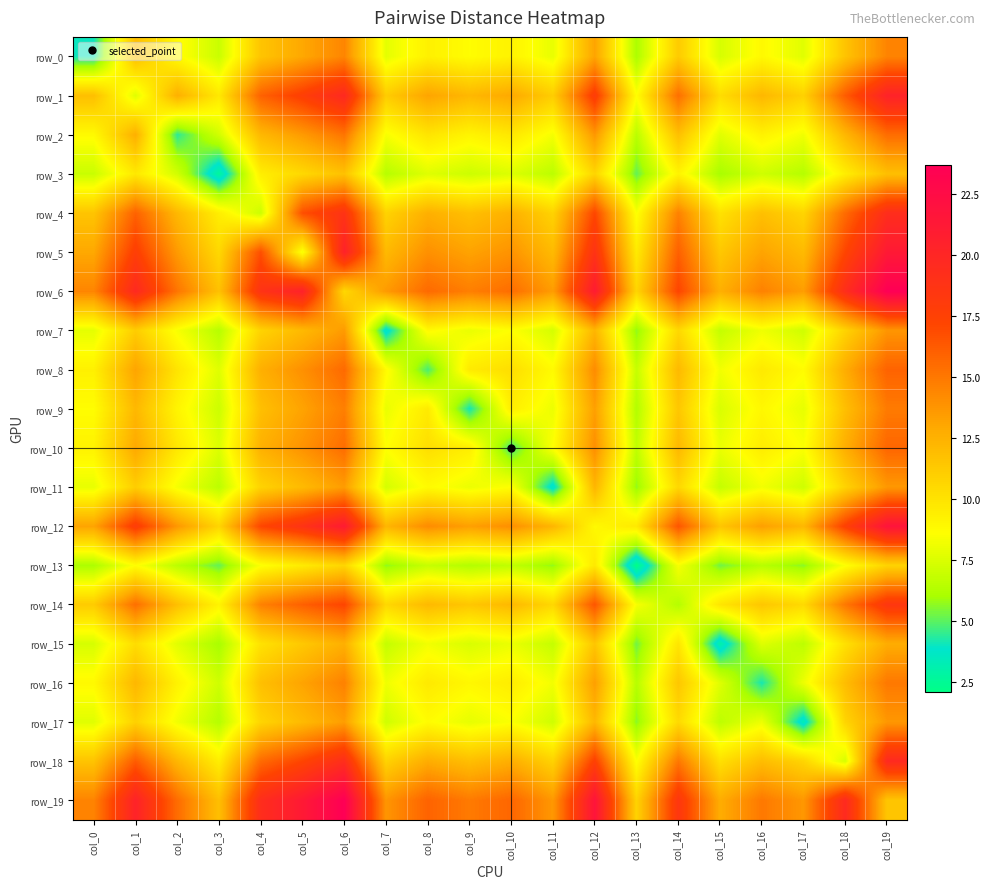

Reading left to right, list all the values displayed in this chart.

row_0: col_0=4.0	col_1=11.8	col_2=8.8	col_3=7.0	col_4=11.5	col_5=13.0	col_6=14.4	col_7=7.8	col_8=9.3	col_9=8.7	col_10=9.2	col_11=7.9	col_12=13.1	col_13=6.1	col_14=11.2	col_15=7.4	col_16=8.9	col_17=7.7	col_18=11.6	col_19=14.5
row_1: col_0=11.8	col_1=7.7	col_2=12.6	col_3=9.7	col_4=15.9	col_5=17.7	col_6=19.7	col_7=11.1	col_8=13.1	col_9=12.2	col_10=12.9	col_11=11.1	col_12=17.9	col_13=8.6	col_14=15.4	col_15=10.3	col_16=12.2	col_17=10.9	col_18=16.2	col_19=20.3
row_2: col_0=8.8	col_1=12.6	col_2=4.4	col_3=7.2	col_4=12.2	col_5=13.5	col_6=15.1	col_7=8.4	col_8=9.9	col_9=9.1	col_10=9.8	col_11=8.3	col_12=13.7	col_13=6.5	col_14=11.8	col_15=7.7	col_16=9.2	col_17=8.2	col_18=12.2	col_19=15.5
row_3: col_0=7.0	col_1=9.7	col_2=7.2	col_3=2.6	col_4=9.4	col_5=10.5	col_6=11.7	col_7=6.4	col_8=7.6	col_9=7.1	col_10=7.5	col_11=6.6	col_12=10.7	col_13=5.1	col_14=9.1	col_15=6.0	col_16=7.1	col_17=6.4	col_18=9.4	col_19=11.8
row_4: col_0=11.5	col_1=15.9	col_2=12.2	col_3=9.4	col_4=7.0	col_5=16.7	col_6=18.8	col_7=10.8	col_8=12.6	col_9=11.8	col_10=12.5	col_11=10.8	col_12=17.1	col_13=8.5	col_14=14.6	col_15=10.0	col_16=11.8	col_17=10.7	col_18=15.5	col_19=19.3
row_5: col_0=13.0	col_1=17.7	col_2=13.5	col_3=10.5	col_4=16.7	col_5=8.3	col_6=20.4	col_7=12.1	col_8=14.0	col_9=13.2	col_10=13.9	col_11=12.1	col_12=18.8	col_13=9.6	col_14=16.0	col_15=11.4	col_16=13.1	col_17=12.1	col_18=17.2	col_19=21.2
row_6: col_0=14.4	col_1=19.7	col_2=15.1	col_3=11.7	col_4=18.8	col_5=20.4	col_6=10.6	col_7=13.5	col_8=15.6	col_9=14.7	col_10=15.5	col_11=13.5	col_12=21.1	col_13=10.7	col_14=17.2	col_15=12.6	col_16=14.6	col_17=13.4	col_18=19.3	col_19=23.7
row_7: col_0=7.8	col_1=11.1	col_2=8.4	col_3=6.4	col_4=10.8	col_5=12.1	col_6=13.5	col_7=3.4	col_8=8.8	col_9=8.0	col_10=8.6	col_11=7.3	col_12=12.3	col_13=5.7	col_14=10.5	col_15=6.8	col_16=8.1	col_17=7.1	col_18=10.8	col_19=13.8
row_8: col_0=9.3	col_1=13.1	col_2=9.9	col_3=7.6	col_4=12.6	col_5=14.0	col_6=15.6	col_7=8.8	col_8=4.8	col_9=9.6	col_10=10.2	col_11=8.8	col_12=14.2	col_13=6.9	col_14=12.1	col_15=8.2	col_16=9.7	col_17=8.7	col_18=12.7	col_19=15.9
row_9: col_0=8.7	col_1=12.2	col_2=9.1	col_3=7.1	col_4=11.8	col_5=13.2	col_6=14.7	col_7=8.0	col_8=9.6	col_9=4.1	col_10=9.4	col_11=8.0	col_12=13.3	col_13=6.3	col_14=11.4	col_15=7.4	col_16=9.0	col_17=7.9	col_18=11.8	col_19=14.9
row_10: col_0=9.2	col_1=12.9	col_2=9.8	col_3=7.5	col_4=12.5	col_5=13.9	col_6=15.5	col_7=8.6	col_8=10.2	col_9=9.4	col_10=4.6	col_11=8.6	col_12=14.0	col_13=6.7	col_14=12.2	col_15=8.0	col_16=9.5	col_17=8.5	col_18=12.7	col_19=15.8
row_11: col_0=7.9	col_1=11.1	col_2=8.3	col_3=6.6	col_4=10.8	col_5=12.1	col_6=13.5	col_7=7.3	col_8=8.8	col_9=8.0	col_10=8.6	col_11=3.5	col_12=12.3	col_13=5.7	col_14=10.6	col_15=6.8	col_16=8.2	col_17=7.1	col_18=10.8	col_19=13.6
row_12: col_0=13.1	col_1=17.9	col_2=13.7	col_3=10.7	col_4=17.1	col_5=18.8	col_6=21.1	col_7=12.3	col_8=14.2	col_9=13.3	col_10=14.0	col_11=12.3	col_12=8.9	col_13=9.7	col_14=16.5	col_15=11.5	col_16=13.4	col_17=12.2	col_18=17.5	col_19=21.7
row_13: col_0=6.1	col_1=8.6	col_2=6.5	col_3=5.1	col_4=8.5	col_5=9.6	col_6=10.7	col_7=5.7	col_8=6.9	col_9=6.3	col_10=6.7	col_11=5.7	col_12=9.7	col_13=2.1	col_14=8.3	col_15=5.3	col_16=6.4	col_17=5.6	col_18=8.5	col_19=10.8
row_14: col_0=11.2	col_1=15.4	col_2=11.8	col_3=9.1	col_4=14.6	col_5=16.0	col_6=17.2	col_7=10.5	col_8=12.1	col_9=11.4	col_10=12.2	col_11=10.6	col_12=16.5	col_13=8.3	col_14=6.4	col_15=9.8	col_16=11.4	col_17=10.5	col_18=15.0	col_19=18.4
row_15: col_0=7.4	col_1=10.3	col_2=7.7	col_3=6.0	col_4=10.0	col_5=11.4	col_6=12.6	col_7=6.8	col_8=8.2	col_9=7.4	col_10=8.0	col_11=6.8	col_12=11.5	col_13=5.3	col_14=9.8	col_15=3.0	col_16=7.6	col_17=6.6	col_18=10.1	col_19=12.7
row_16: col_0=8.9	col_1=12.2	col_2=9.2	col_3=7.1	col_4=11.8	col_5=13.1	col_6=14.6	col_7=8.1	col_8=9.7	col_9=9.0	col_10=9.5	col_11=8.2	col_12=13.4	col_13=6.4	col_14=11.4	col_15=7.6	col_16=4.2	col_17=8.1	col_18=11.9	col_19=15.0
row_17: col_0=7.7	col_1=10.9	col_2=8.2	col_3=6.4	col_4=10.7	col_5=12.1	col_6=13.4	col_7=7.1	col_8=8.7	col_9=7.9	col_10=8.5	col_11=7.1	col_12=12.2	col_13=5.6	col_14=10.5	col_15=6.6	col_16=8.1	col_17=3.3	col_18=10.7	col_19=13.7
row_18: col_0=11.6	col_1=16.2	col_2=12.2	col_3=9.4	col_4=15.5	col_5=17.2	col_6=19.3	col_7=10.8	col_8=12.7	col_9=11.8	col_10=12.7	col_11=10.8	col_12=17.5	col_13=8.5	col_14=15.0	col_15=10.1	col_16=11.9	col_17=10.7	col_18=7.4	col_19=19.7
row_19: col_0=14.5	col_1=20.3	col_2=15.5	col_3=11.8	col_4=19.3	col_5=21.2	col_6=23.7	col_7=13.8	col_8=15.9	col_9=14.9	col_10=15.8	col_11=13.6	col_12=21.7	col_13=10.8	col_14=18.4	col_15=12.7	col_16=15.0	col_17=13.7	col_18=19.7	col_19=11.5